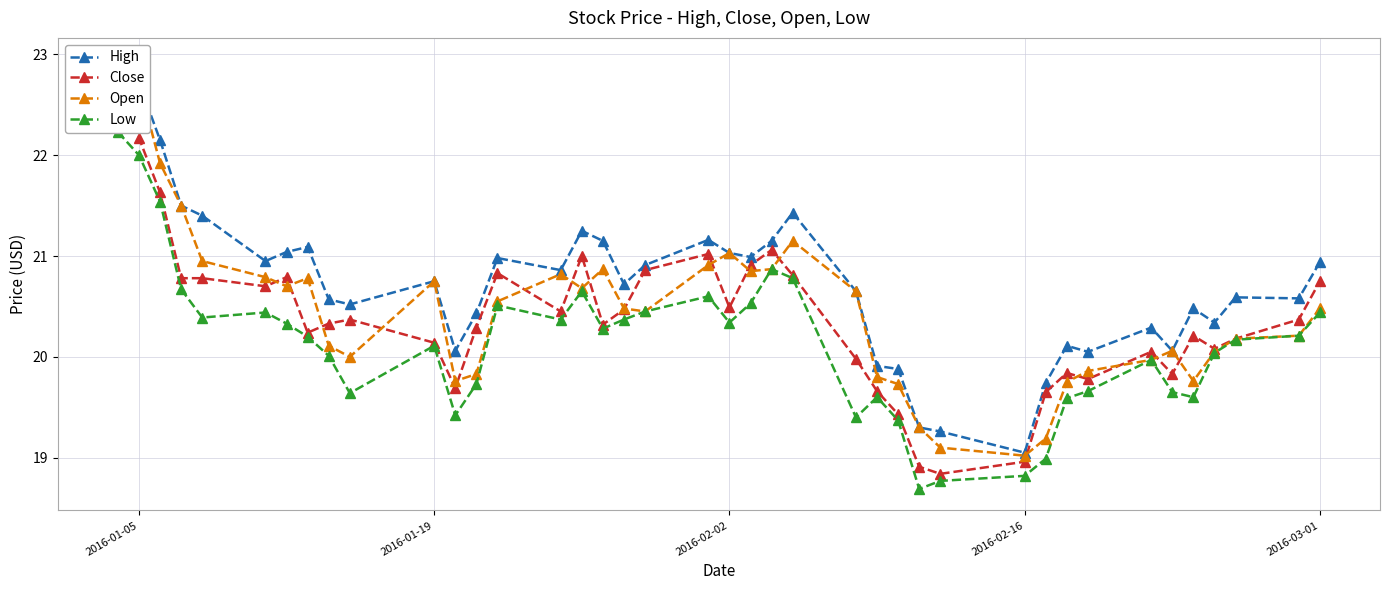

True or false: Open and Low intersect in this chart.

False